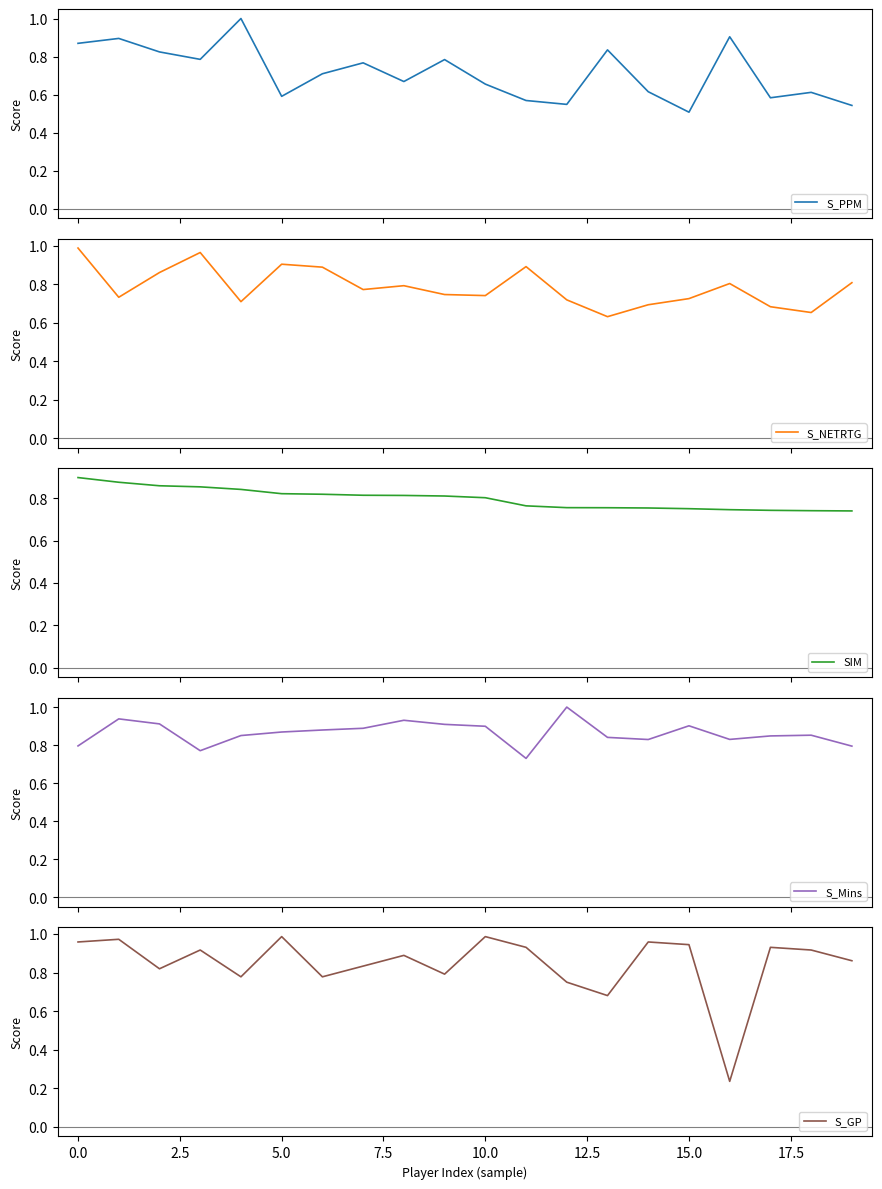

The value of S_NETRTG at 11 is 0.9. True or false?

True